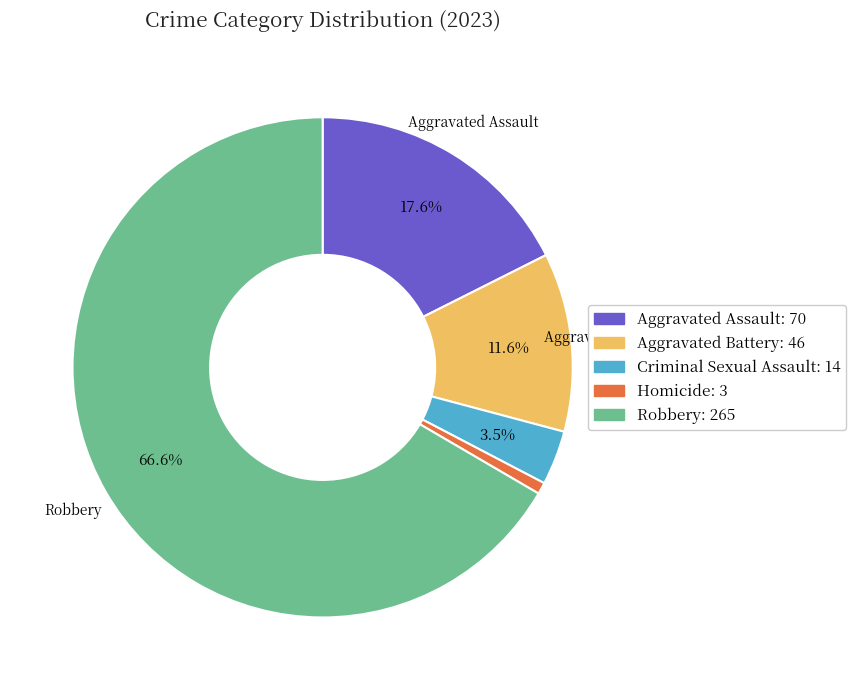

To the nearest percent, what is the average slice percentage?

20%